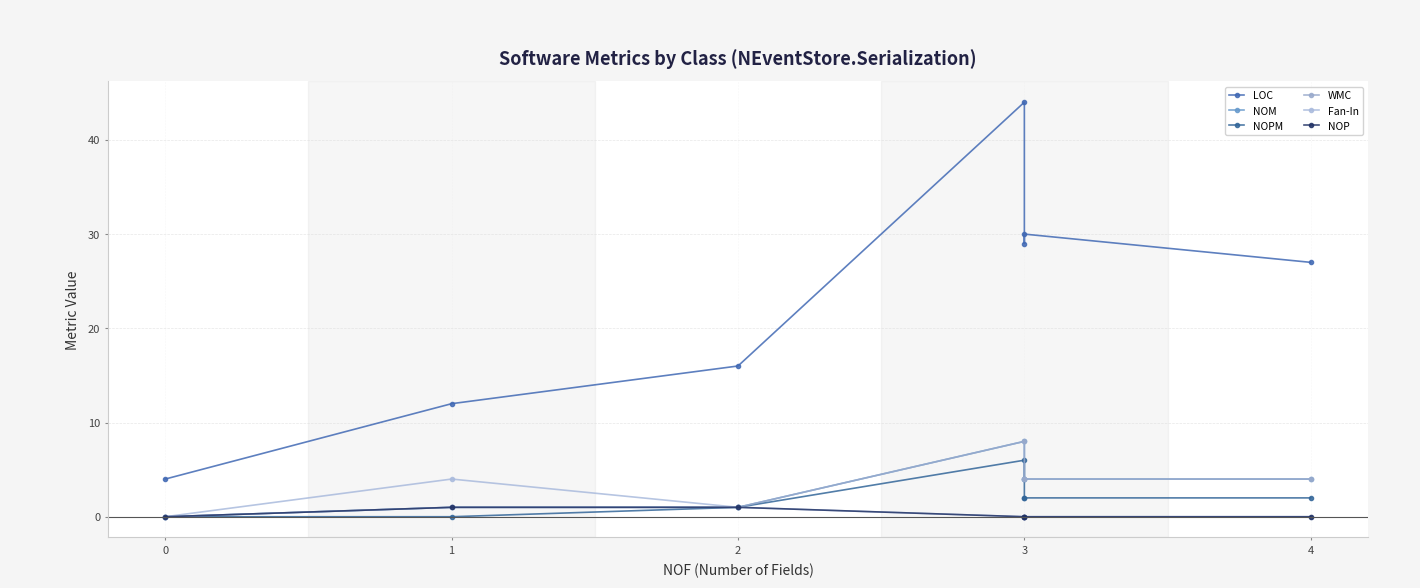

Reading left to right, list all the values displayed in this chart.

LOC: 4	12	16	44	29	30	27
NOM: 0	1	1	8	4	4	4
NOPM: 0	0	1	6	2	2	2
WMC: 0	1	1	8	4	4	4
Fan-In: 0	4	1	0	0	0	0
NOP: 0	1	1	0	0	0	0